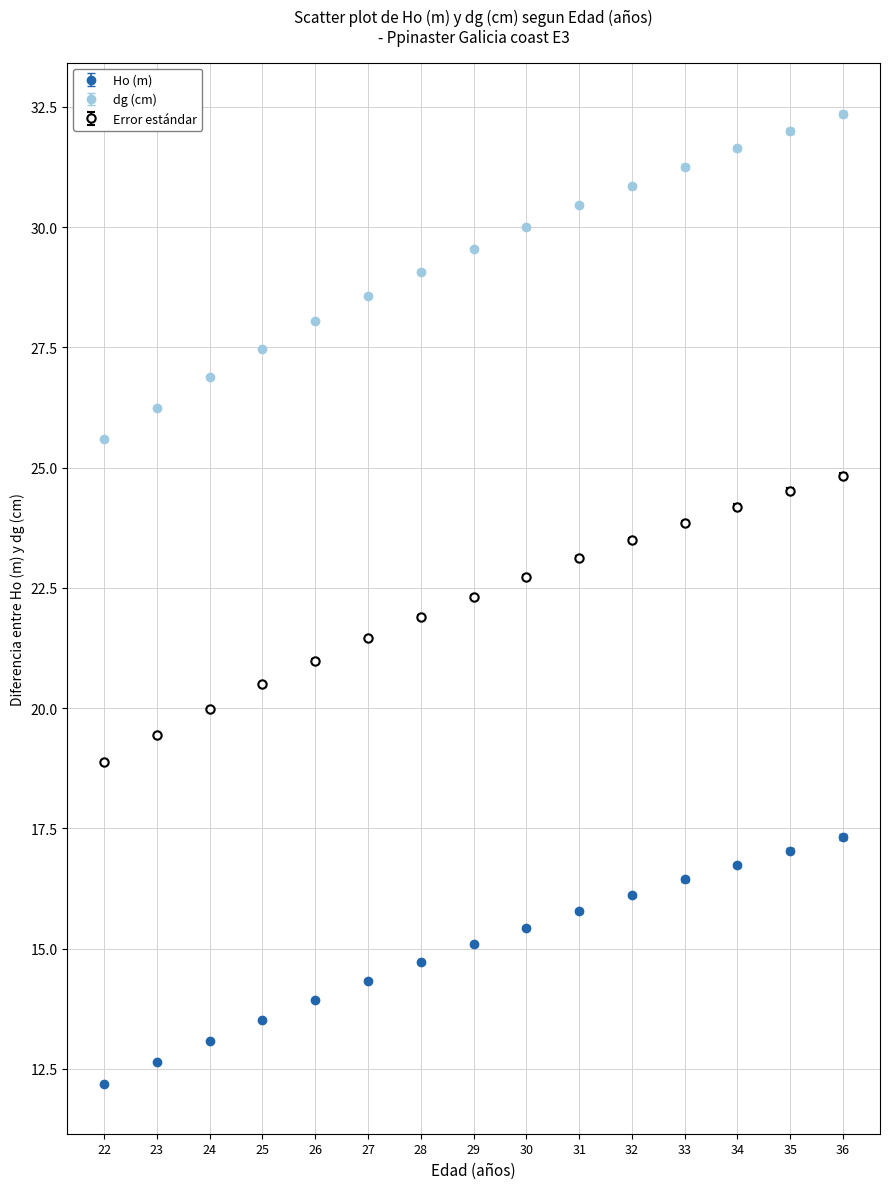

Which series has the largest range (max minus min)?

dg (cm)